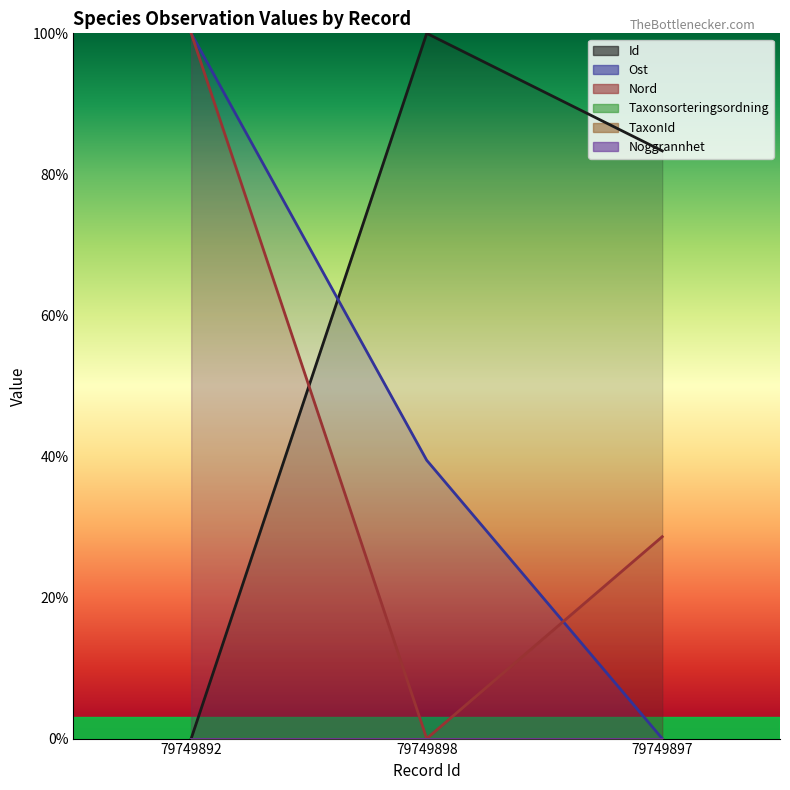

Count the number of categories in the chart.

3